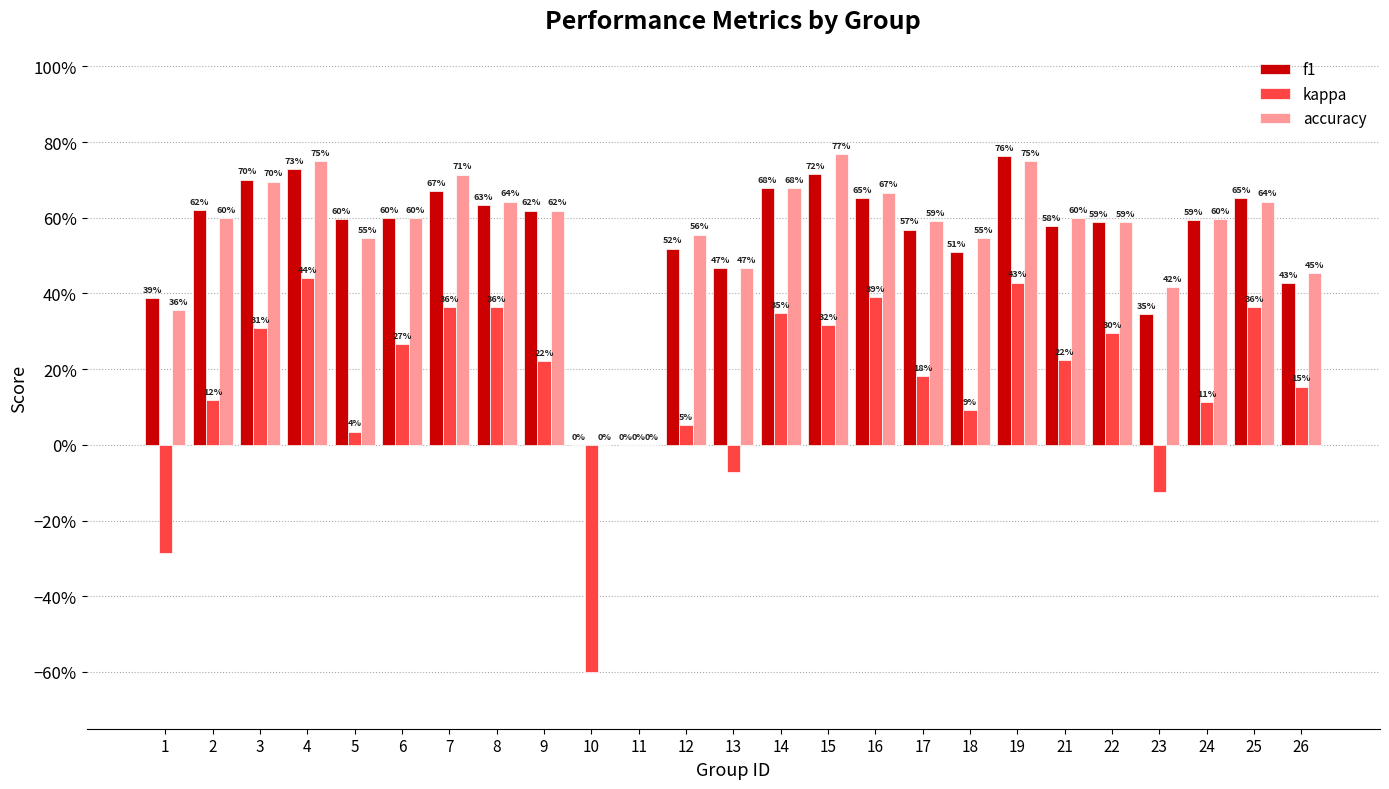

What is the difference between the accuracy values at 14 and 10?

0.7